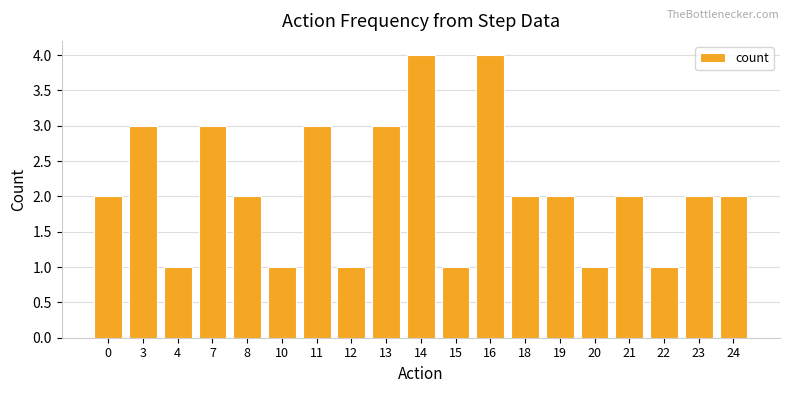

Read the value at 20.

1